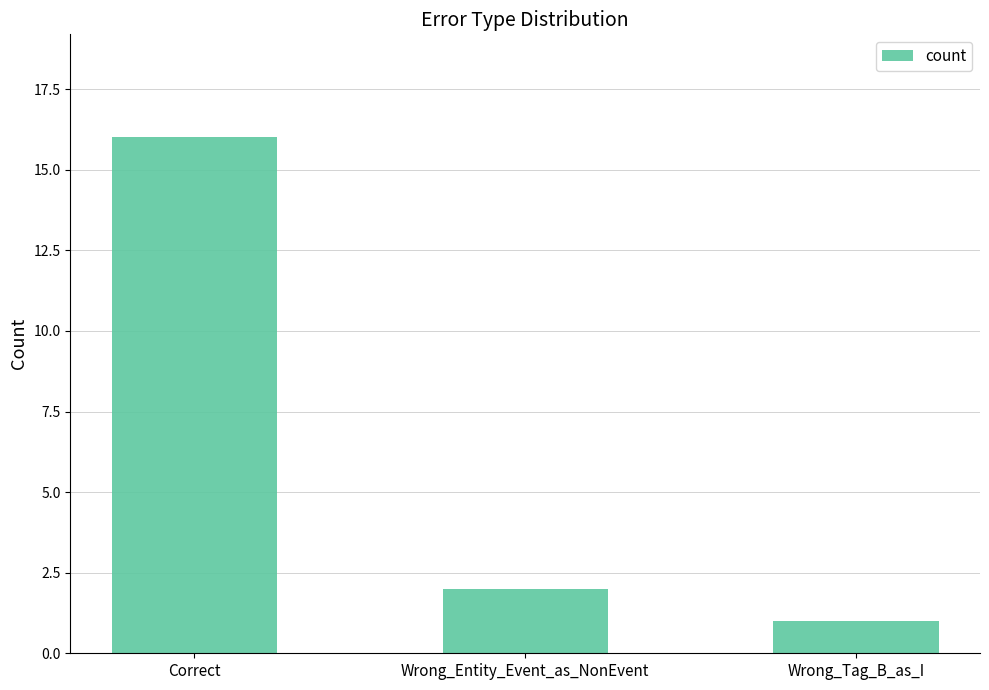

How many data points does each series have?

3